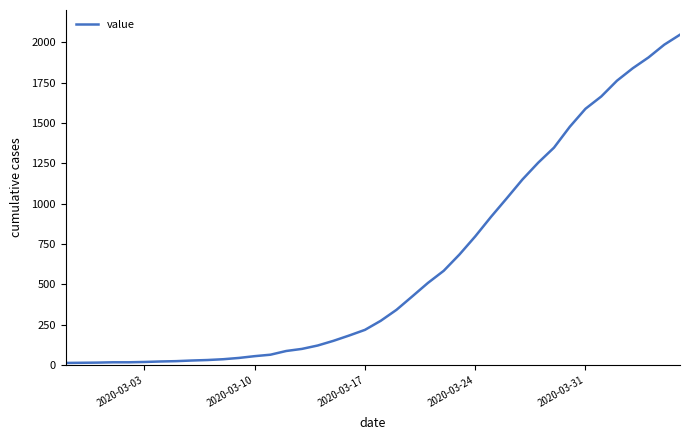

What is the difference between the maximum and minimum values?

2034